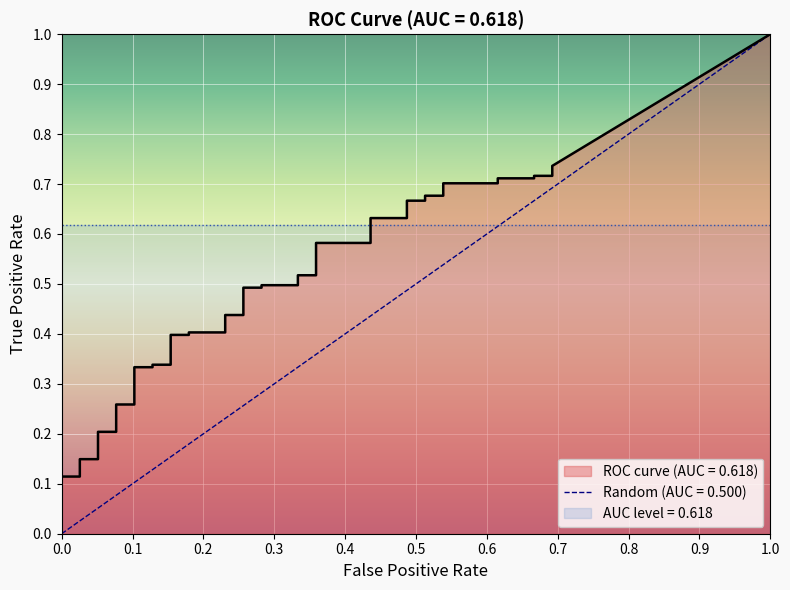

At how many categories does at least one series exceed 0?

40